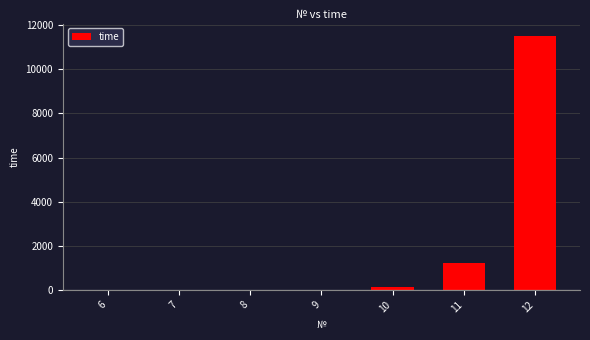

True or false: the data shows 16493 at 12.

False